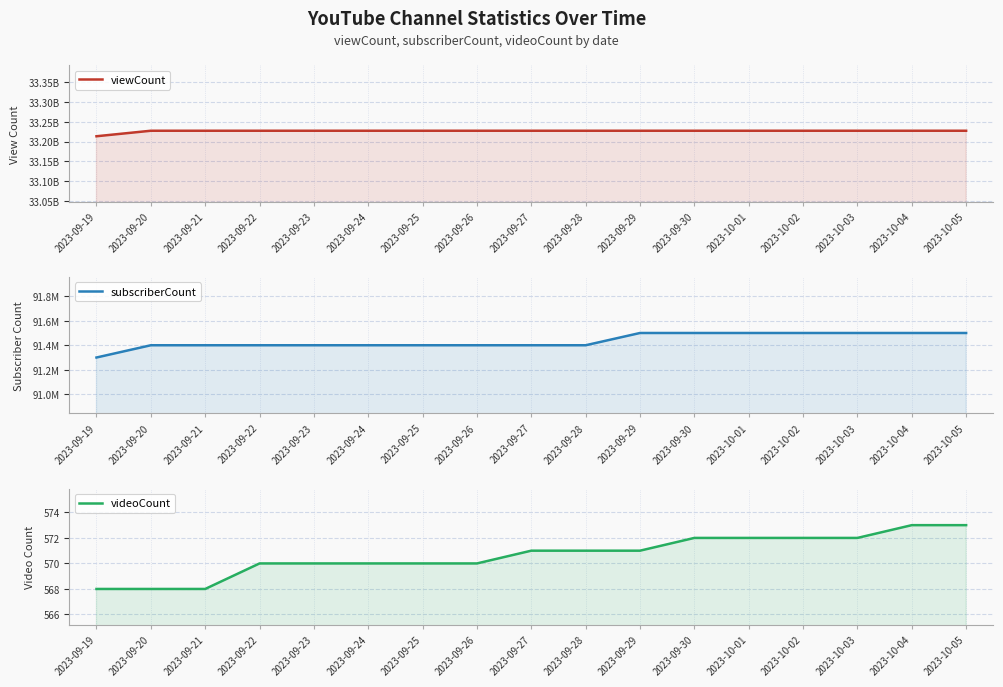

Reading left to right, transcribe all the data shown in this chart.

viewCount: 2023-09-19=33213559191	2023-09-20=33227516856	2023-09-21=33227516856	2023-09-22=33227516856	2023-09-23=33227516856	2023-09-24=33227516856	2023-09-25=33227516856	2023-09-26=33227516856	2023-09-27=33227516856	2023-09-28=33227516856	2023-09-29=33227516856	2023-09-30=33227516856	2023-10-01=33227516856	2023-10-02=33227516856	2023-10-03=33227516856	2023-10-04=33227516856	2023-10-05=33227516856
subscriberCount: 2023-09-19=91300000	2023-09-20=91400000	2023-09-21=91400000	2023-09-22=91400000	2023-09-23=91400000	2023-09-24=91400000	2023-09-25=91400000	2023-09-26=91400000	2023-09-27=91400000	2023-09-28=91400000	2023-09-29=91500000	2023-09-30=91500000	2023-10-01=91500000	2023-10-02=91500000	2023-10-03=91500000	2023-10-04=91500000	2023-10-05=91500000
videoCount: 2023-09-19=568	2023-09-20=568	2023-09-21=568	2023-09-22=570	2023-09-23=570	2023-09-24=570	2023-09-25=570	2023-09-26=570	2023-09-27=571	2023-09-28=571	2023-09-29=571	2023-09-30=572	2023-10-01=572	2023-10-02=572	2023-10-03=572	2023-10-04=573	2023-10-05=573